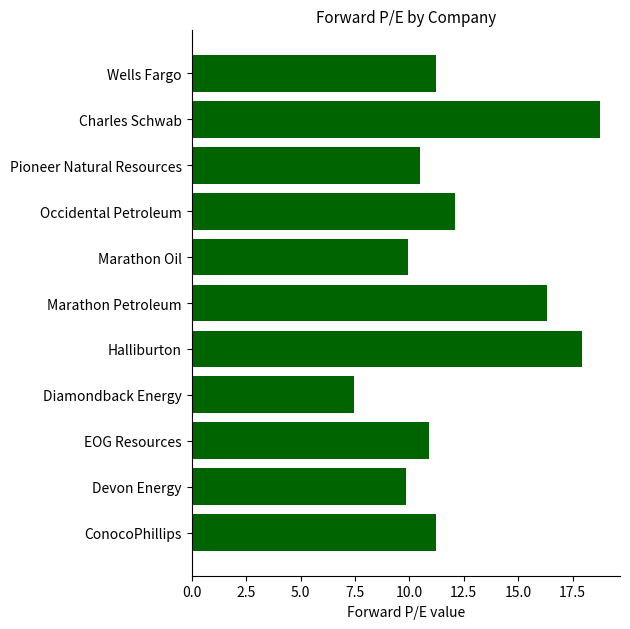

What is the sum of all values?

136.2